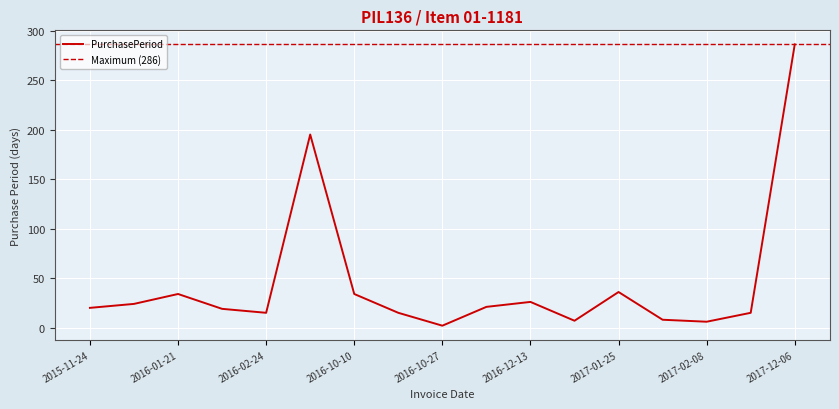

Where is the data nearest to the value 144?

2016-09-06